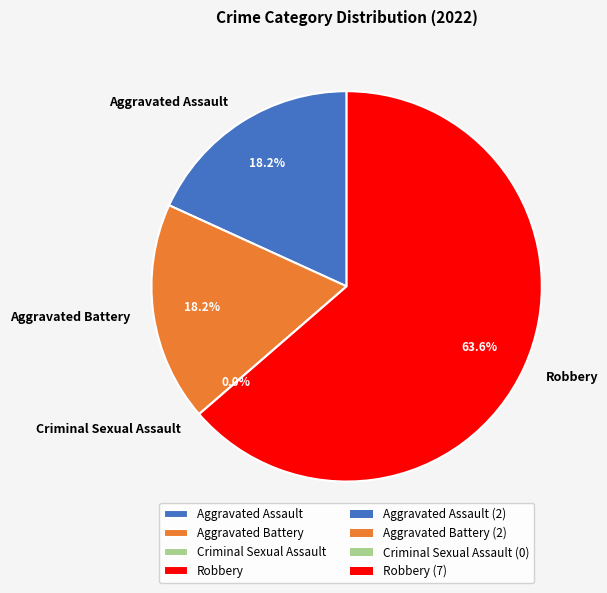

Does any single category account for the majority?

Yes